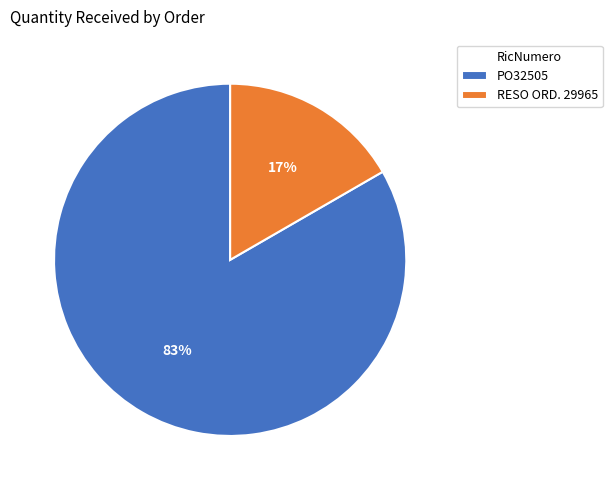

Is the sum of PO32505 and RESO ORD. 29965 greater than half?

Yes